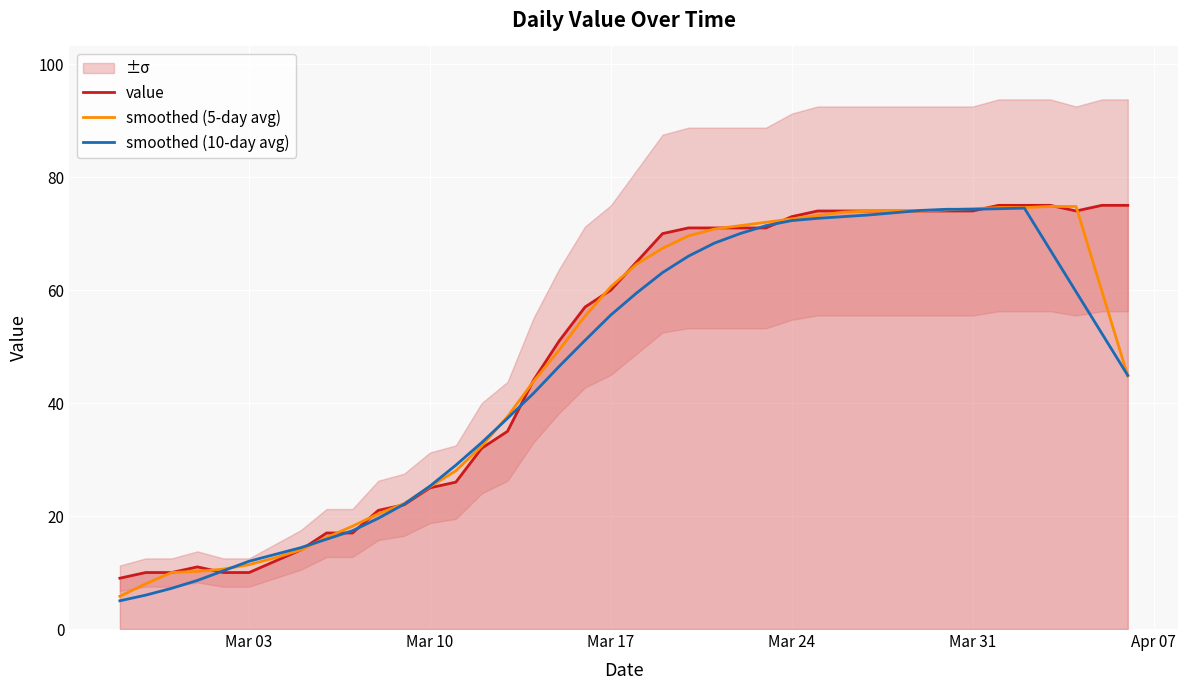

What is the minimum value for smoothed (5-day avg)?

5.8